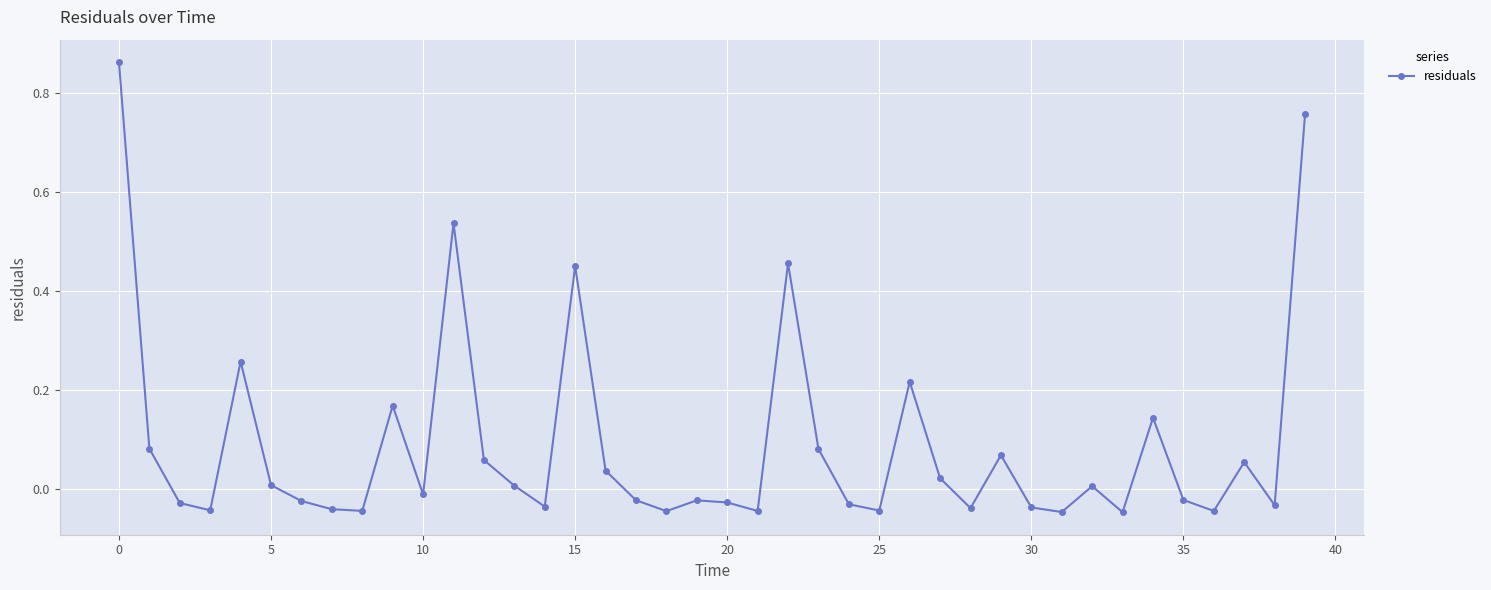

What is the sum of all values?

3.5